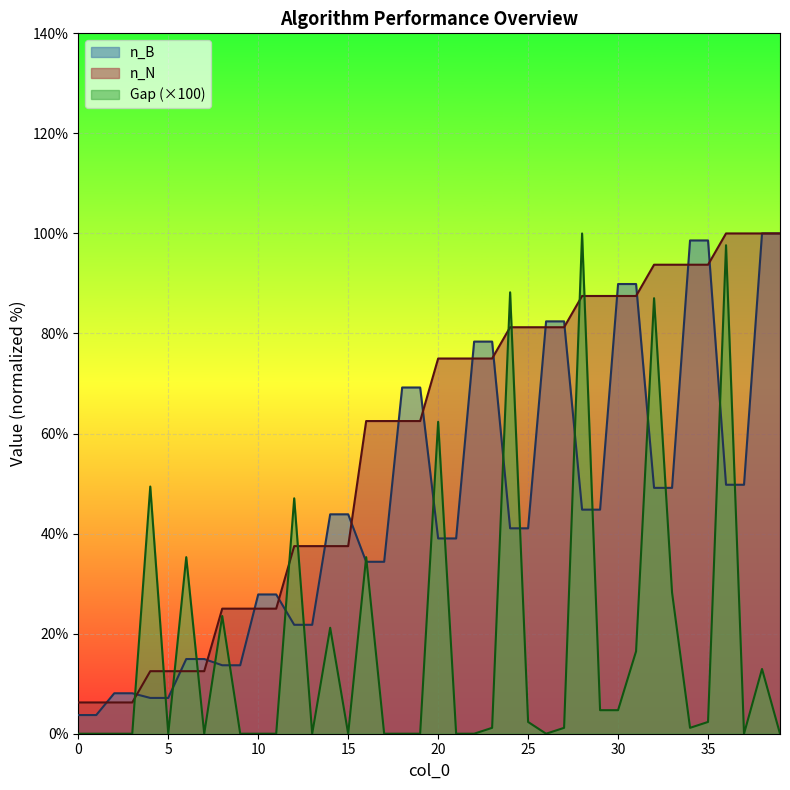

True or false: n_N and Gap intersect in this chart.

True